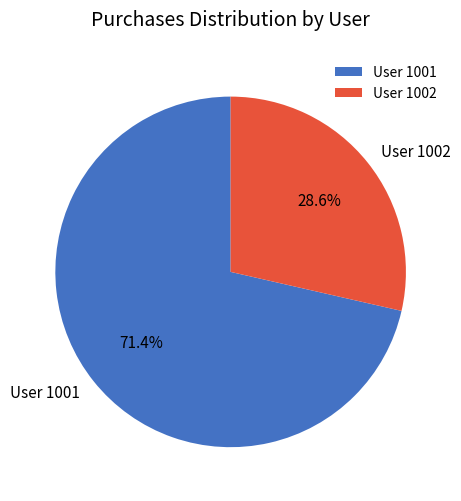

Which slice represents more than half of the pie?

User 1001